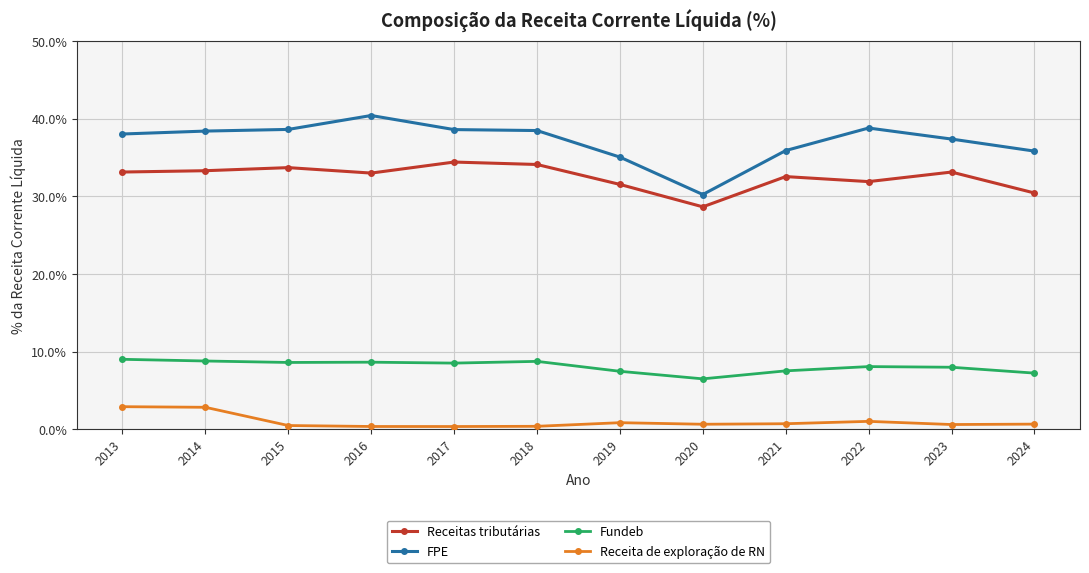

At 2017, list the series in order from smallest to largest.

Receita de exploração de RN, Fundeb, Receitas tributárias, FPE